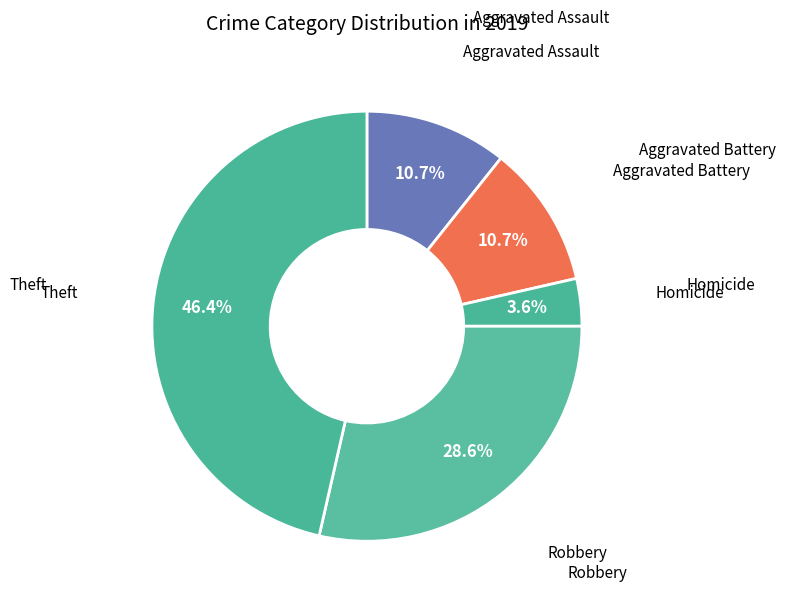

Which category has the biggest portion of the pie?

Theft